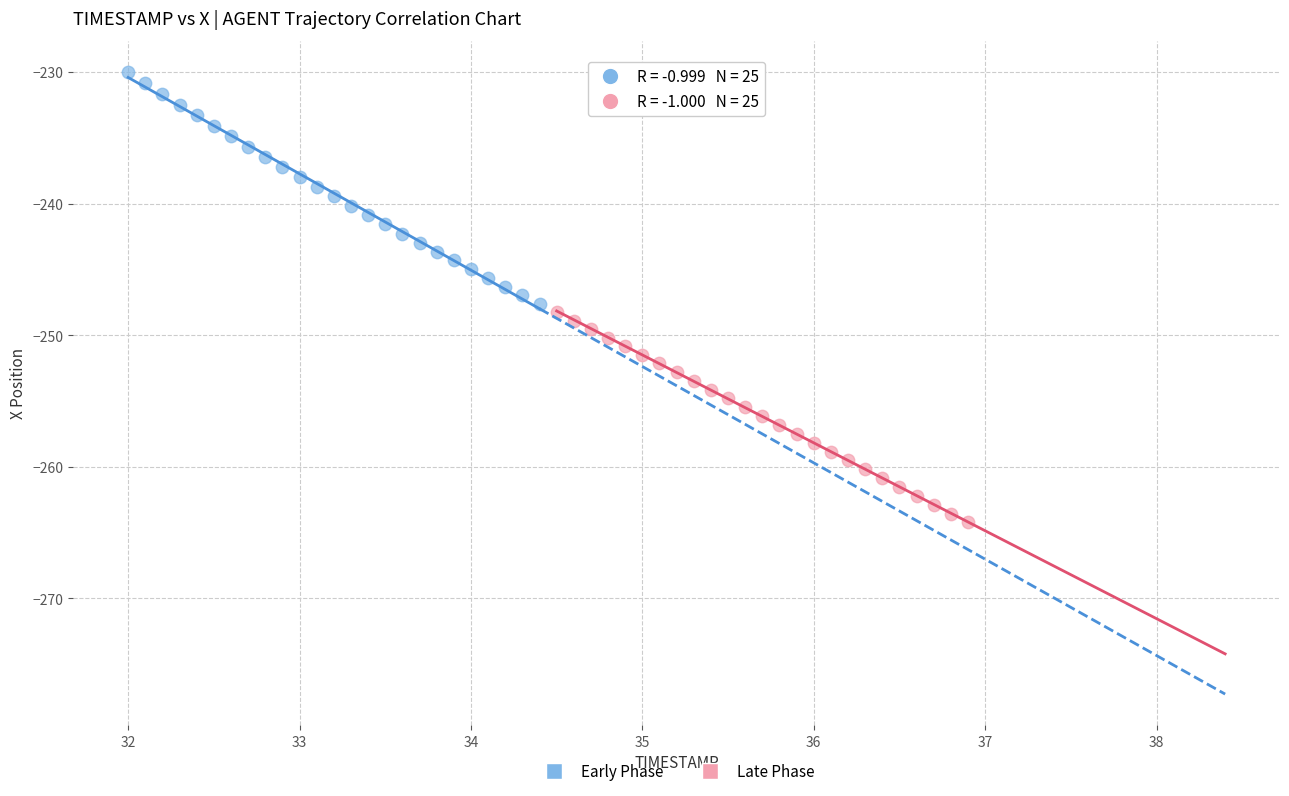

Which series reaches the maximum Y coordinate?

Early Phase